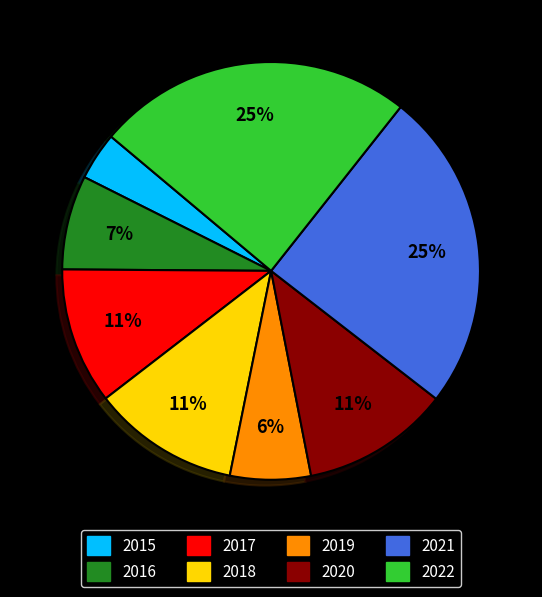

Which category has the smallest portion of the pie?

2015